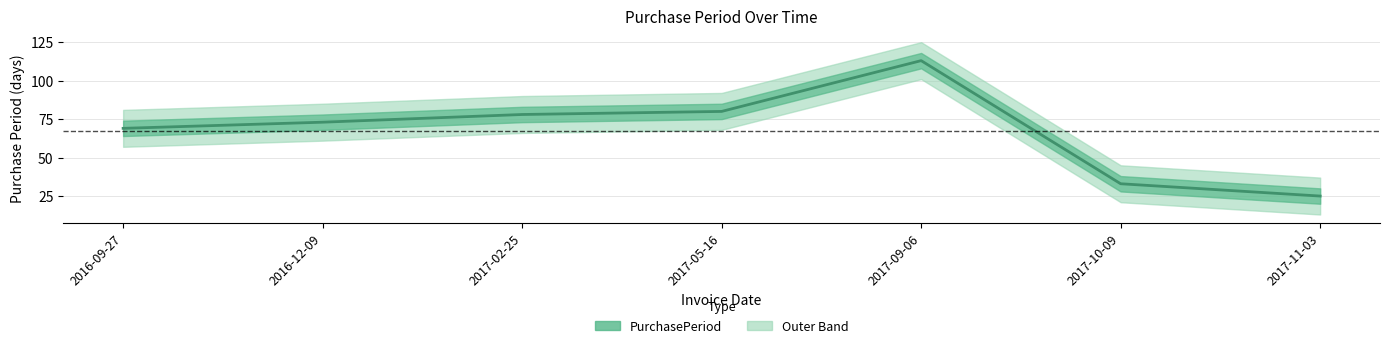

Is it true that the value at 2016-09-27 is 107?

False